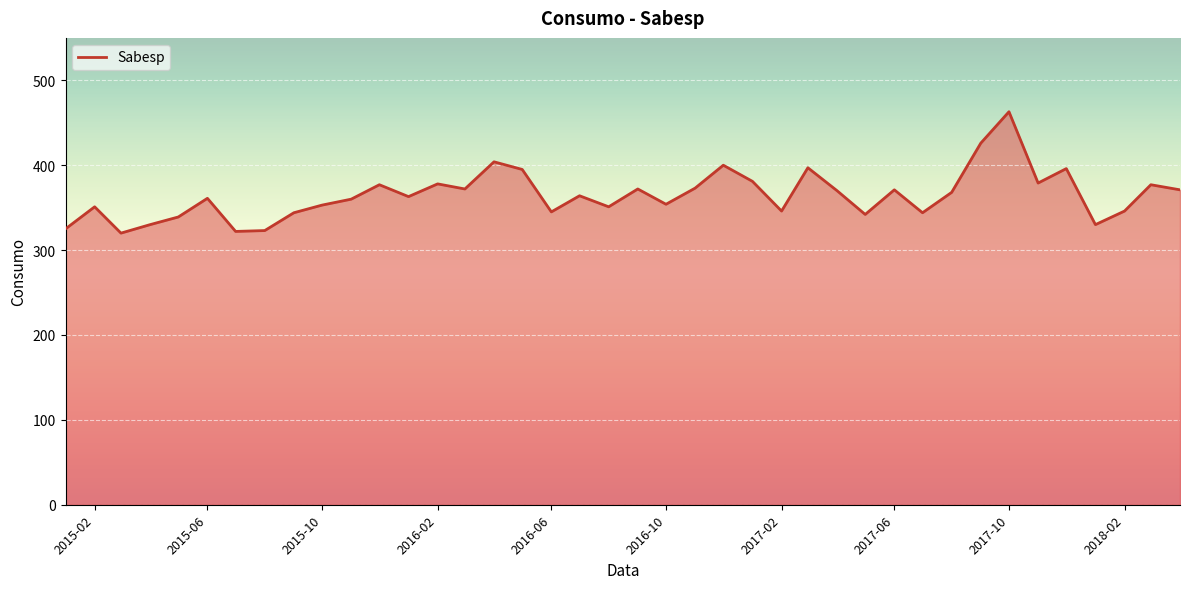

What is the smallest value displayed?

320